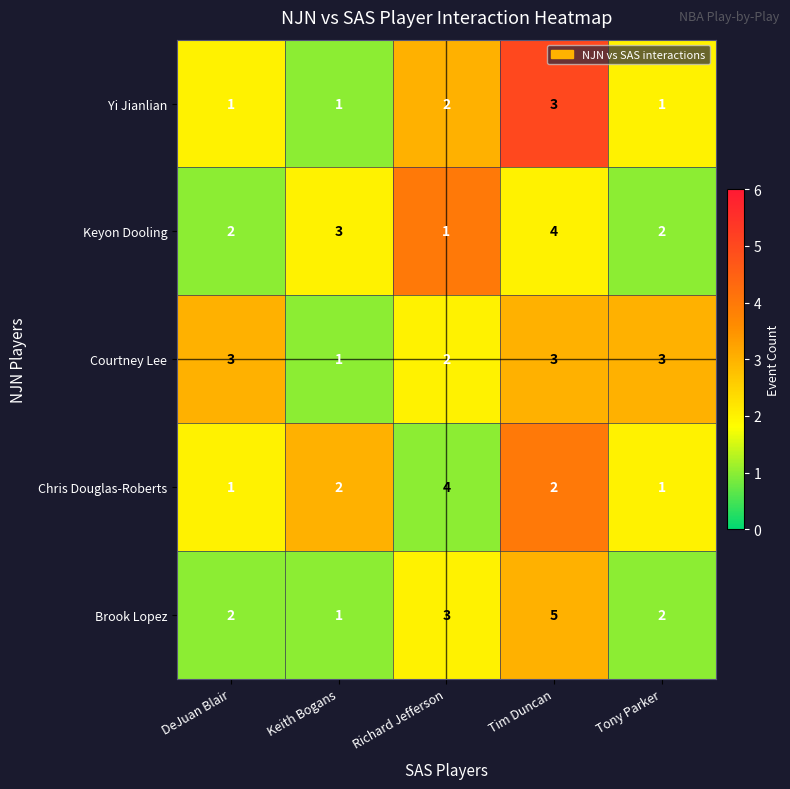

Reading right to left, extract all data points from this chart.

Yi Jianlian: 1	3	2	1	1
Keyon Dooling: 2	4	1	3	2
Courtney Lee: 3	3	2	1	3
Chris Douglas-Roberts: 1	2	4	2	1
Brook Lopez: 2	5	3	1	2